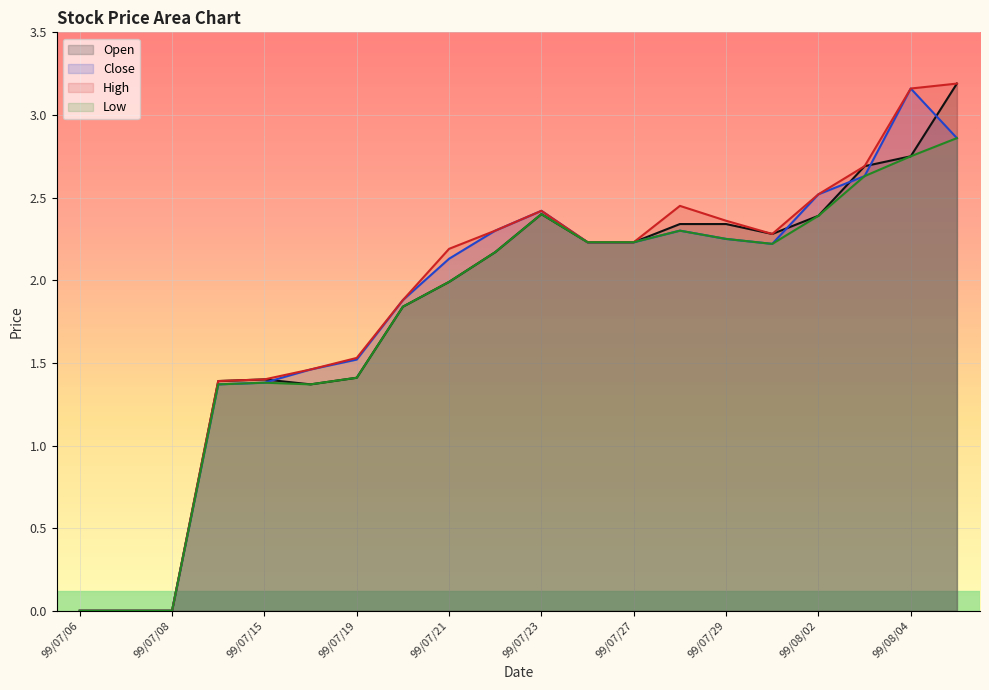

Reading left to right, extract all data points from this chart.

Open: 0.0	0.0	0.0	1.4	1.4	1.4	1.4	1.8	2.0	2.2	2.4	2.2	2.2	2.3	2.3	2.3	2.4	2.7	2.8	3.2
Close: 0.0	0.0	0.0	1.4	1.4	1.5	1.5	1.9	2.1	2.3	2.4	2.2	2.2	2.3	2.2	2.2	2.5	2.6	3.2	2.9
High: 0.0	0.0	0.0	1.4	1.4	1.5	1.5	1.9	2.2	2.3	2.4	2.2	2.2	2.5	2.4	2.3	2.5	2.7	3.2	3.2
Low: 0.0	0.0	0.0	1.4	1.4	1.4	1.4	1.8	2.0	2.2	2.4	2.2	2.2	2.3	2.2	2.2	2.4	2.6	2.8	2.9